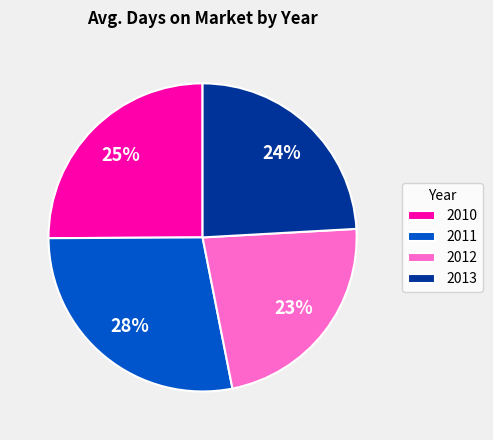

What percentage is the 2010 slice, to the nearest percent?

25%